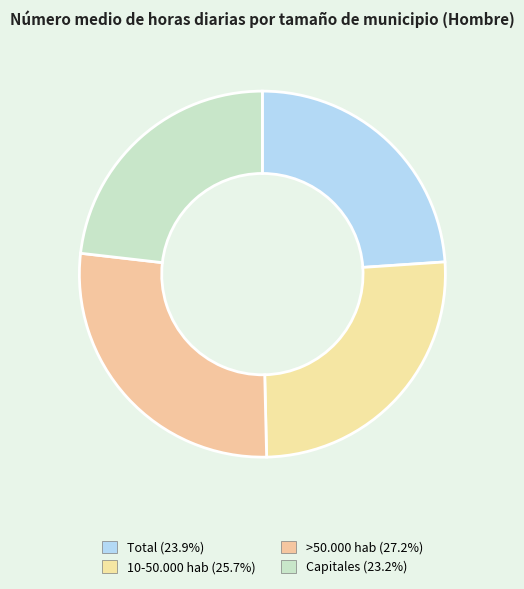

Approximately how many times larger is the value at Total compared to 10-50.000 hab?

0.9